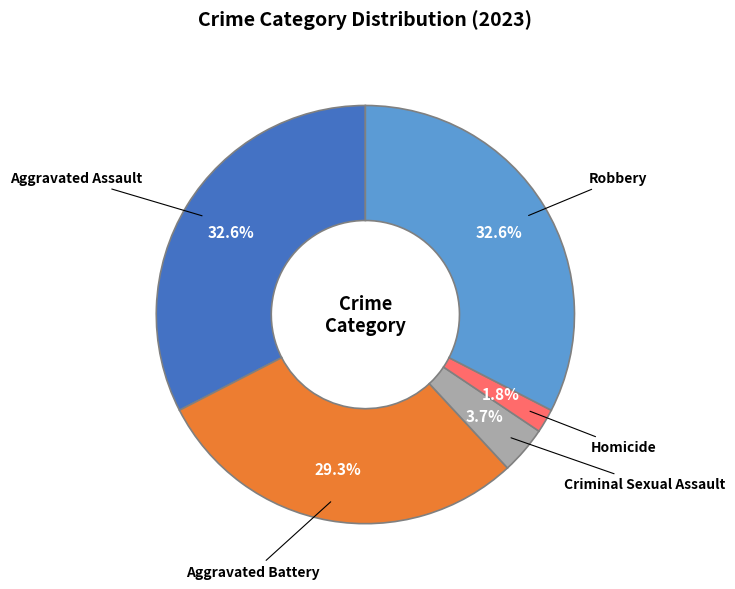

How many slices are in this pie chart?

5